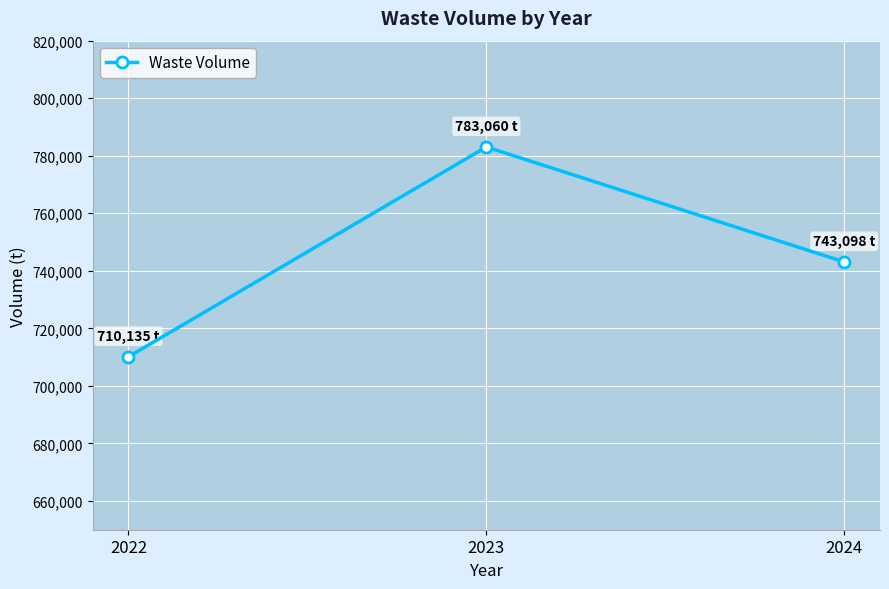

Is this an area chart (filled region under the line)?

No